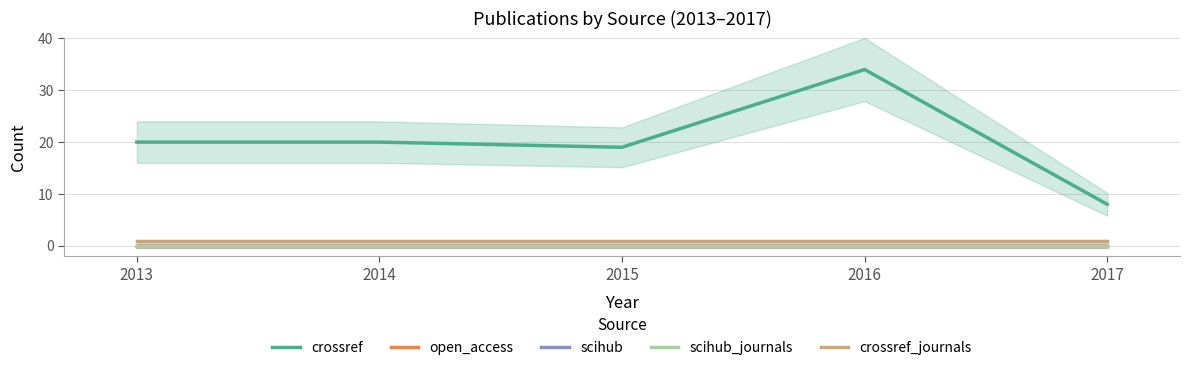

Reading left to right, extract all data points from this chart.

crossref: 2013=20	2014=20	2015=19	2016=34	2017=8
open_access: 2013=0	2014=0	2015=0	2016=0	2017=0
scihub: 2013=0	2014=0	2015=0	2016=0	2017=0
scihub_journals: 2013=0	2014=0	2015=0	2016=0	2017=0
crossref_journals: 2013=1	2014=1	2015=1	2016=1	2017=1